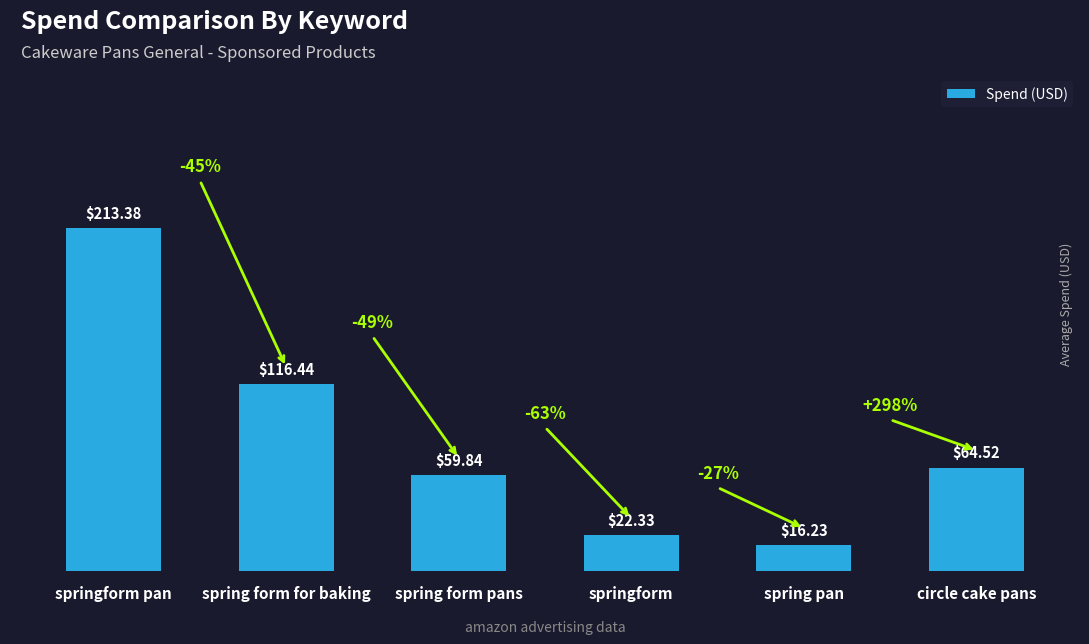

How many values are below 64?

3